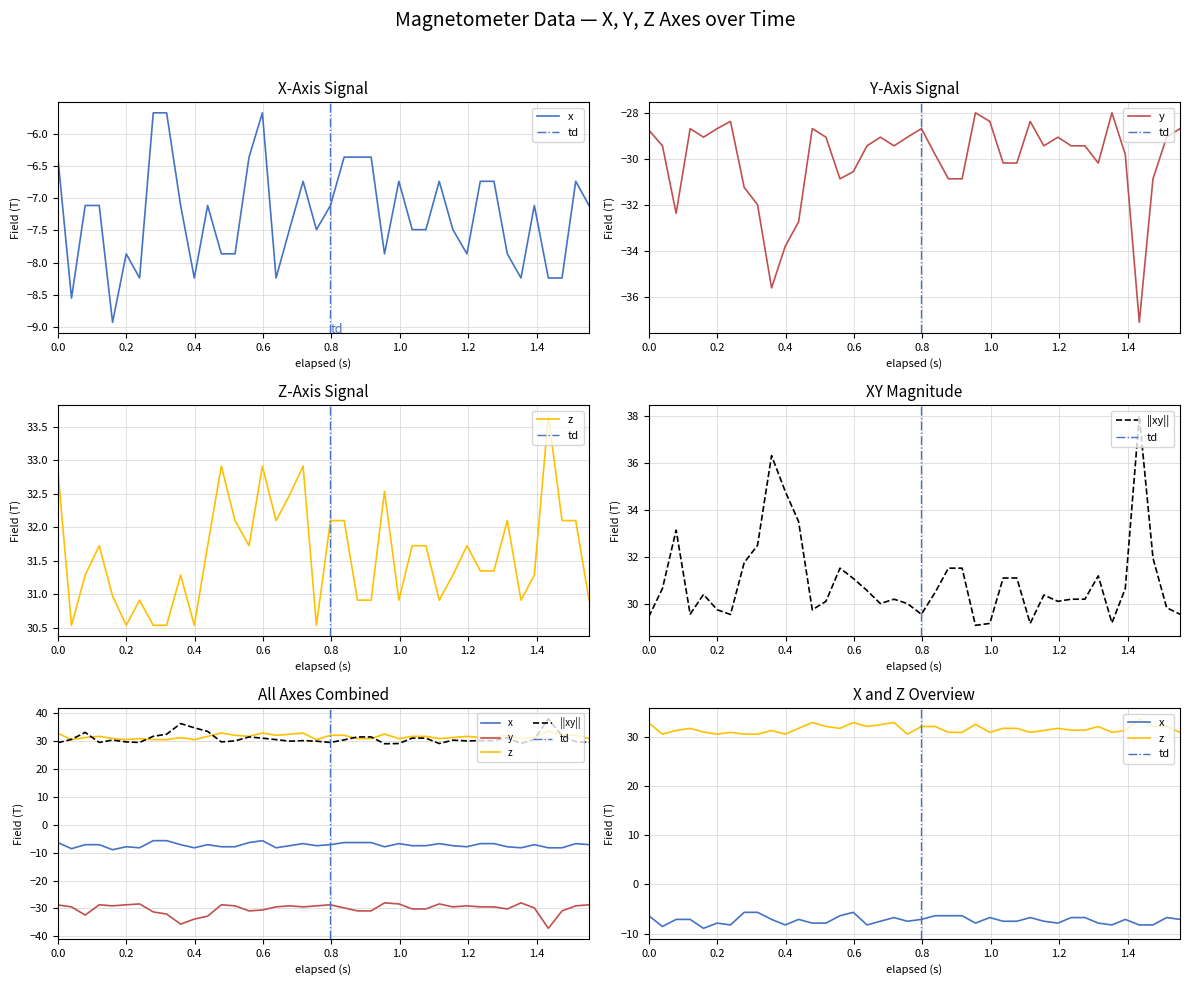

What is the value of the Z point at the 24th from the left?

30.9